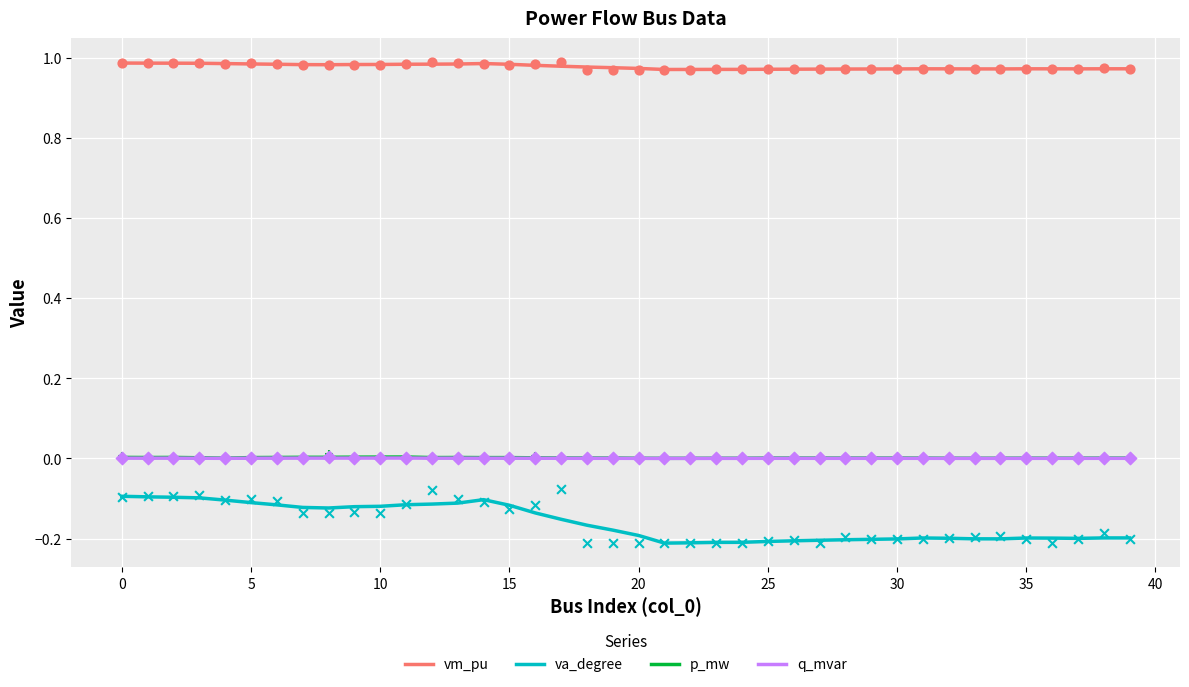

Which series has the widest spread of Y values?

va_degree